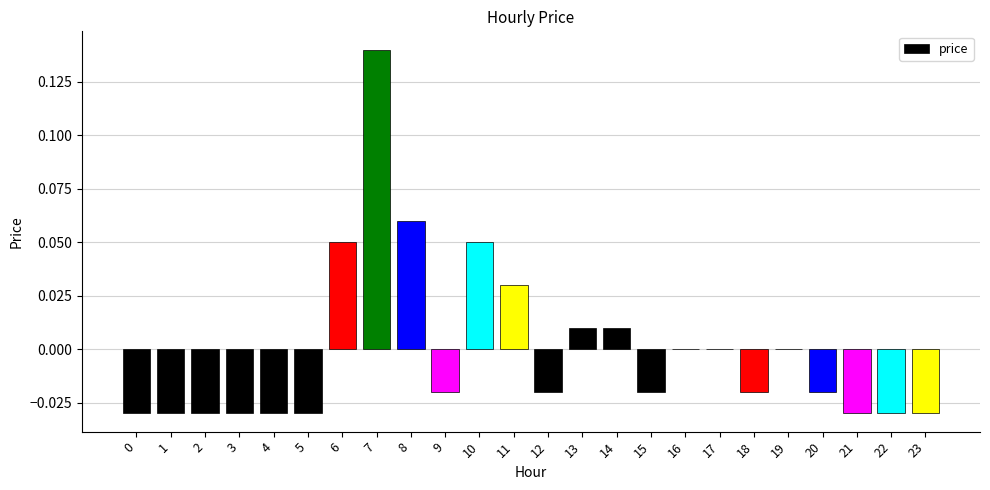

Between 16 and 20, which is larger?

16